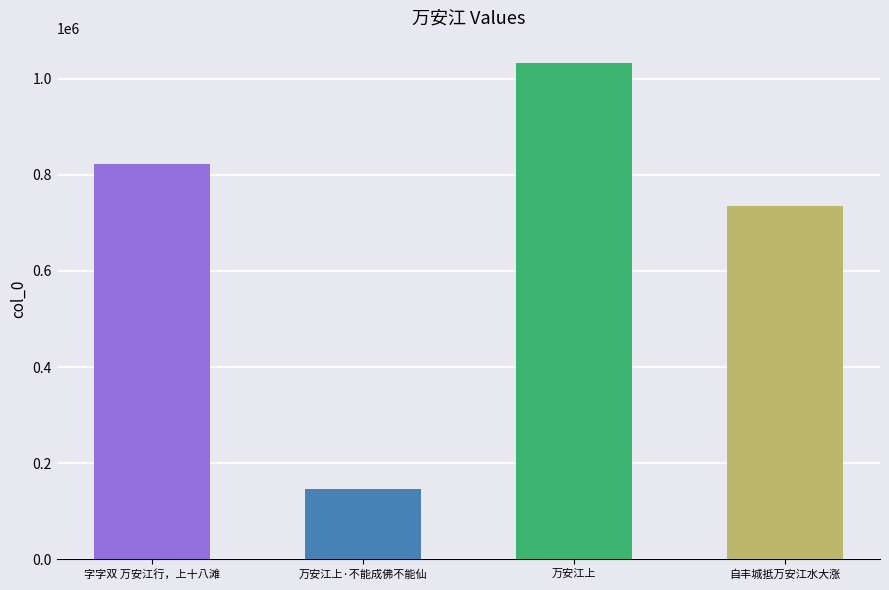

What is the value of the 2nd bar from the left?

146990